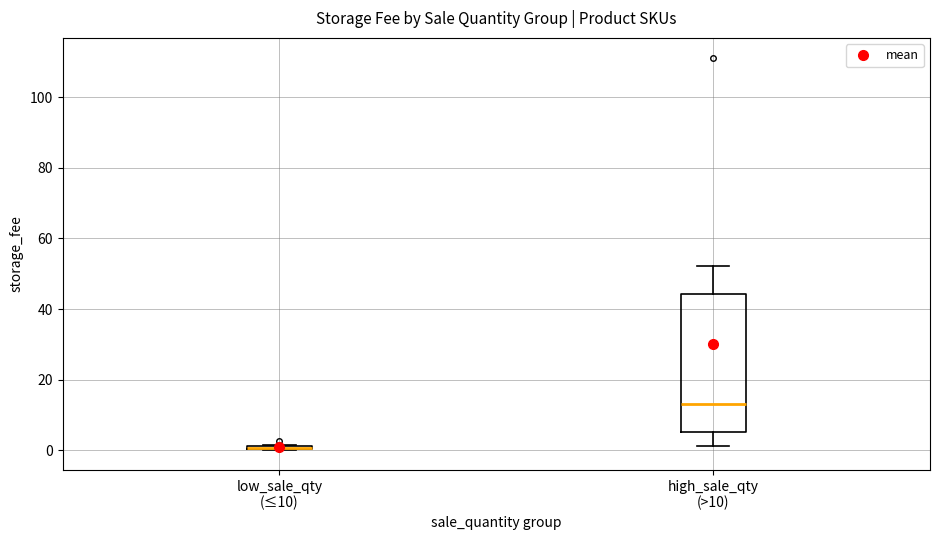

Comparing the boxes themselves (not the whiskers), which one is the tallest?

high_sale_qty (>10)